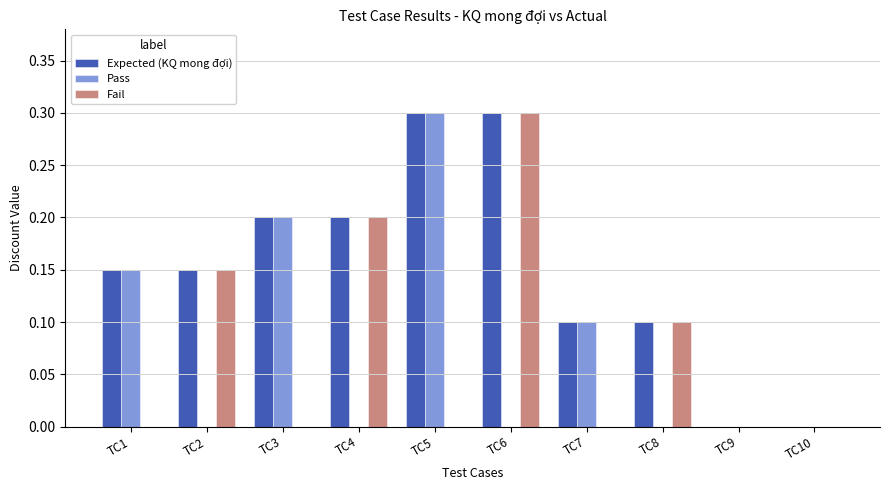

Are the bars grouped side by side (vs. stacked)?

Yes